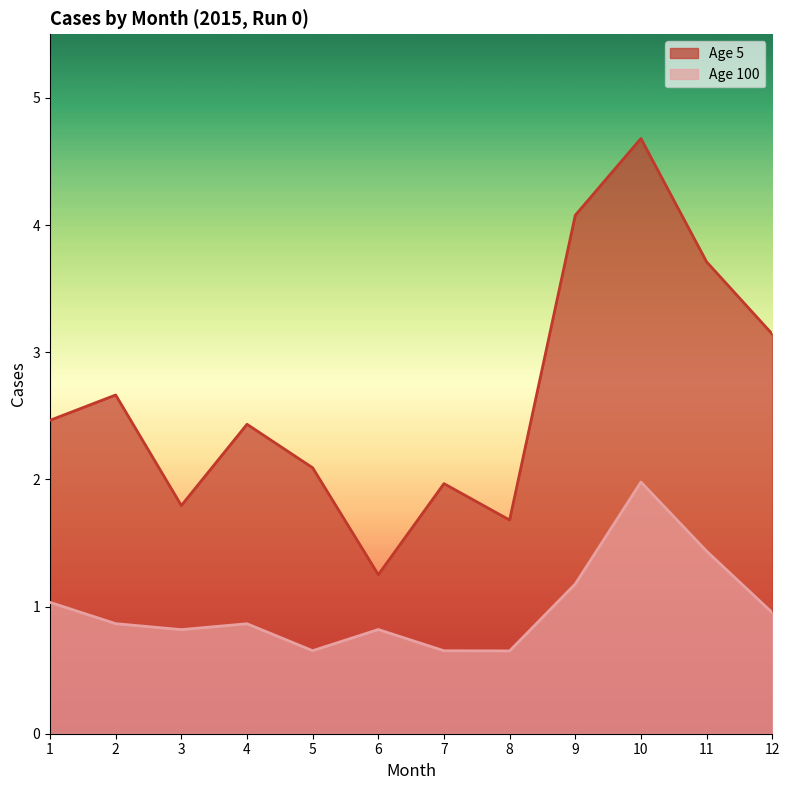

What is the spread (max minus min) of values at 12?

2.2